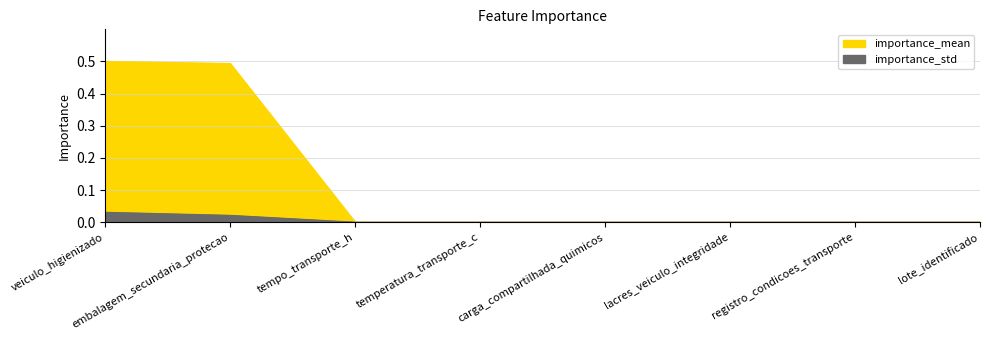

The importance_mean series shows 0.5 at embalagem_secundaria_protecao. True or false?

True